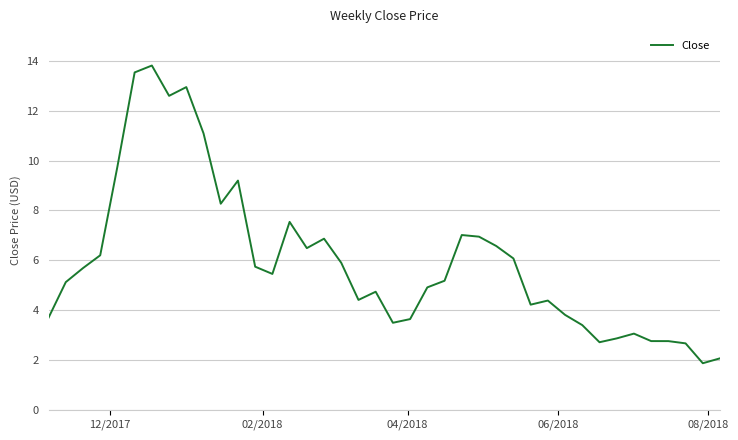

What is the difference between the maximum and minimum values?

11.9